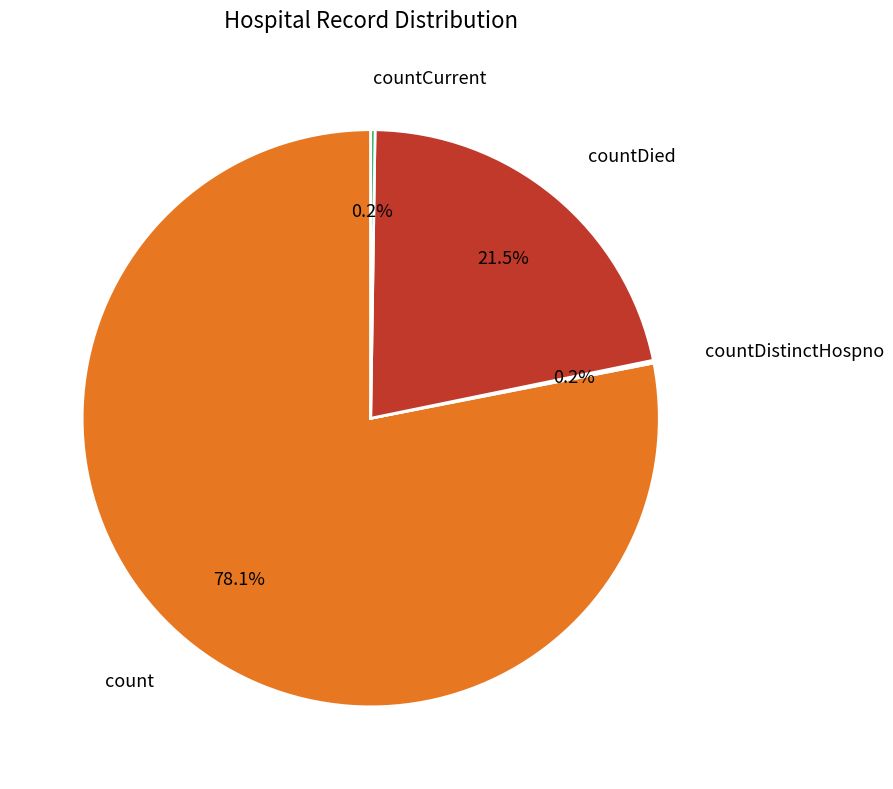

What is the total percentage of countDied and count?

99.6%